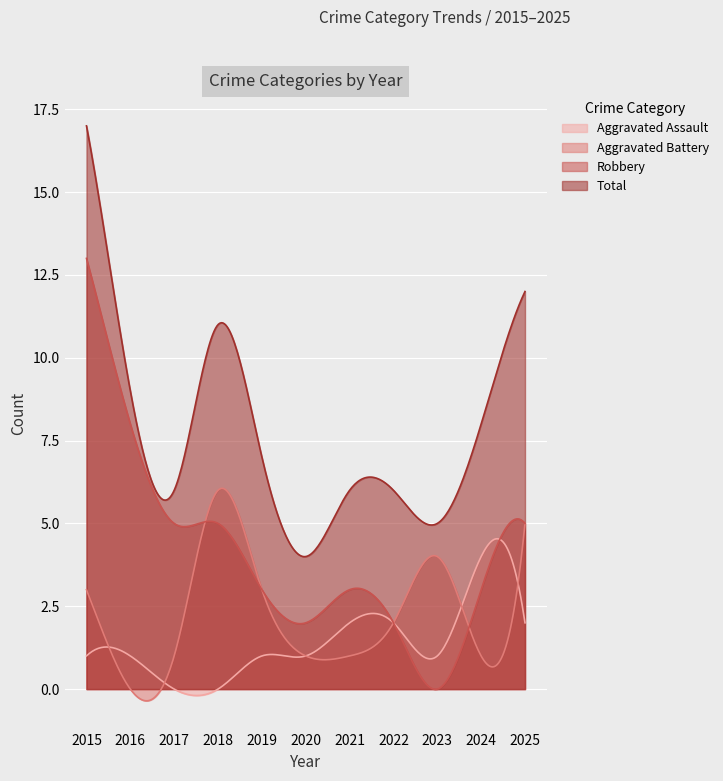

Reading right to left, list all the values displayed in this chart.

Aggravated Assault: 2	4	1	2	2	1	1	0	0	1	1
Aggravated Battery: 5	1	4	2	1	1	3	6	1	0	3
Robbery: 5	3	0	2	3	2	3	5	5	8	13
Total: 12	8	5	6	6	4	7	11	6	9	17